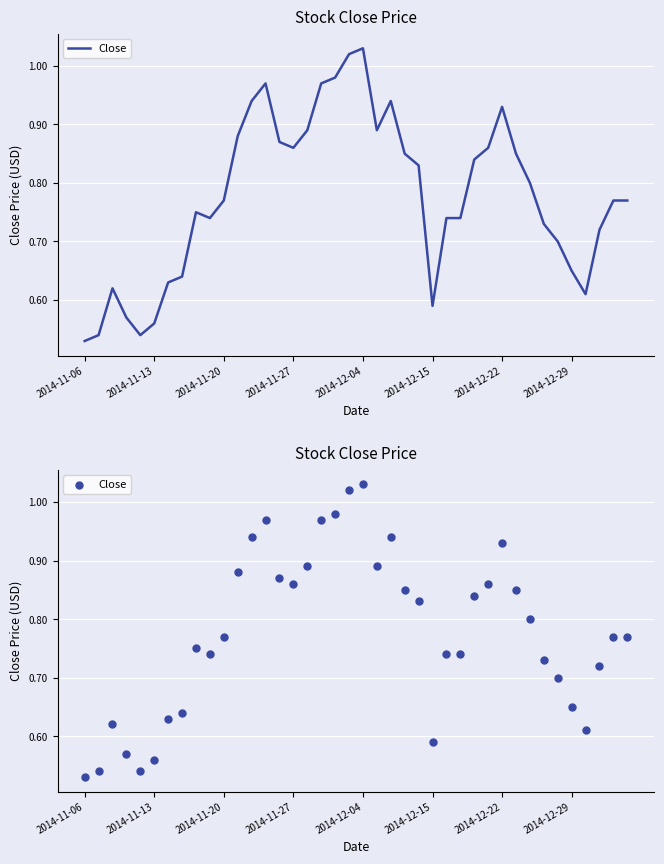

What is the change in value from 12 to 39?

-0.2